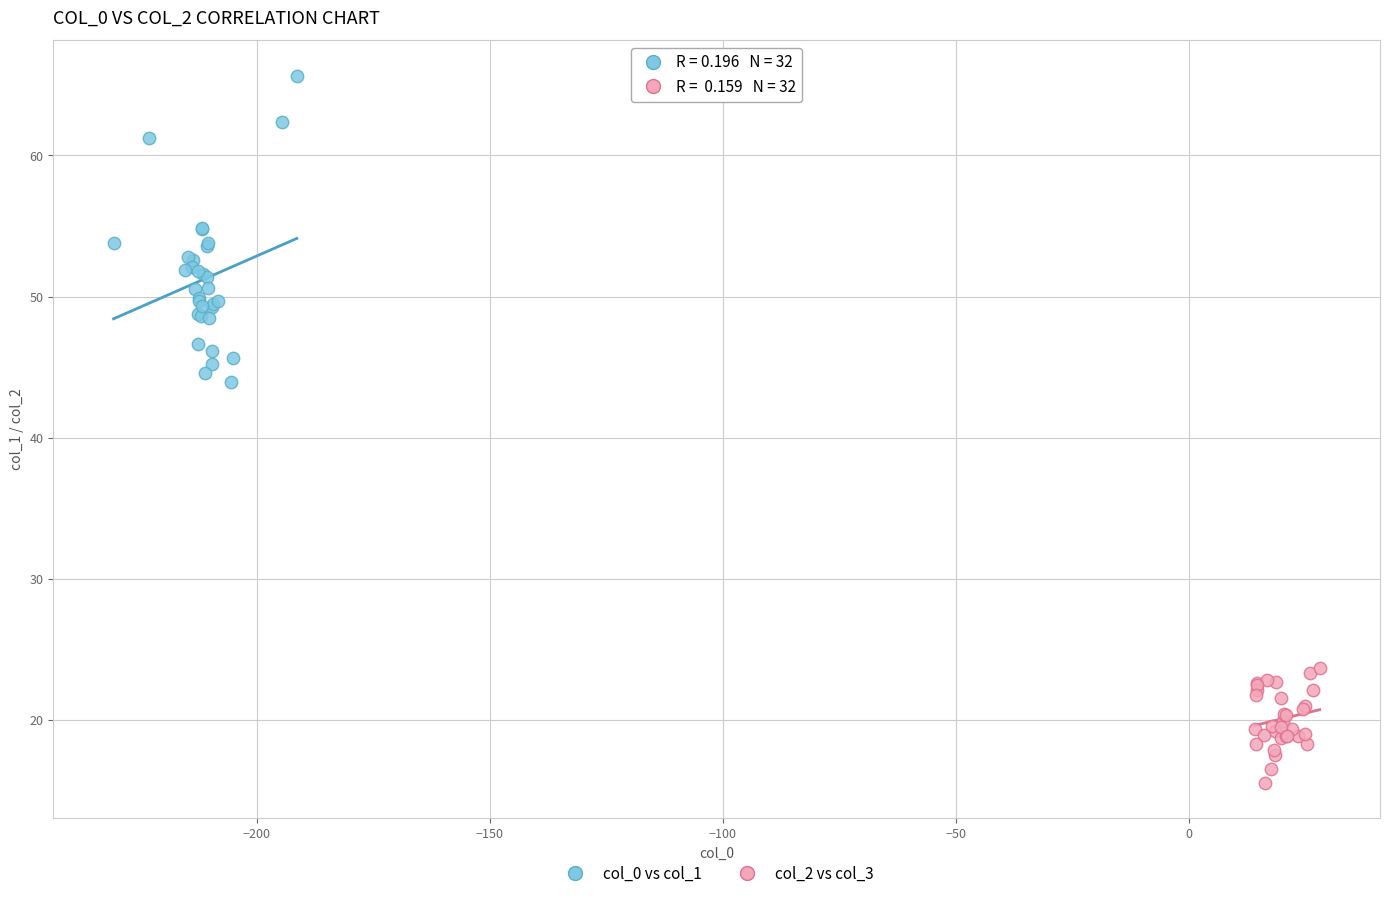

Which series reaches the minimum Y coordinate?

col_2 vs col_3